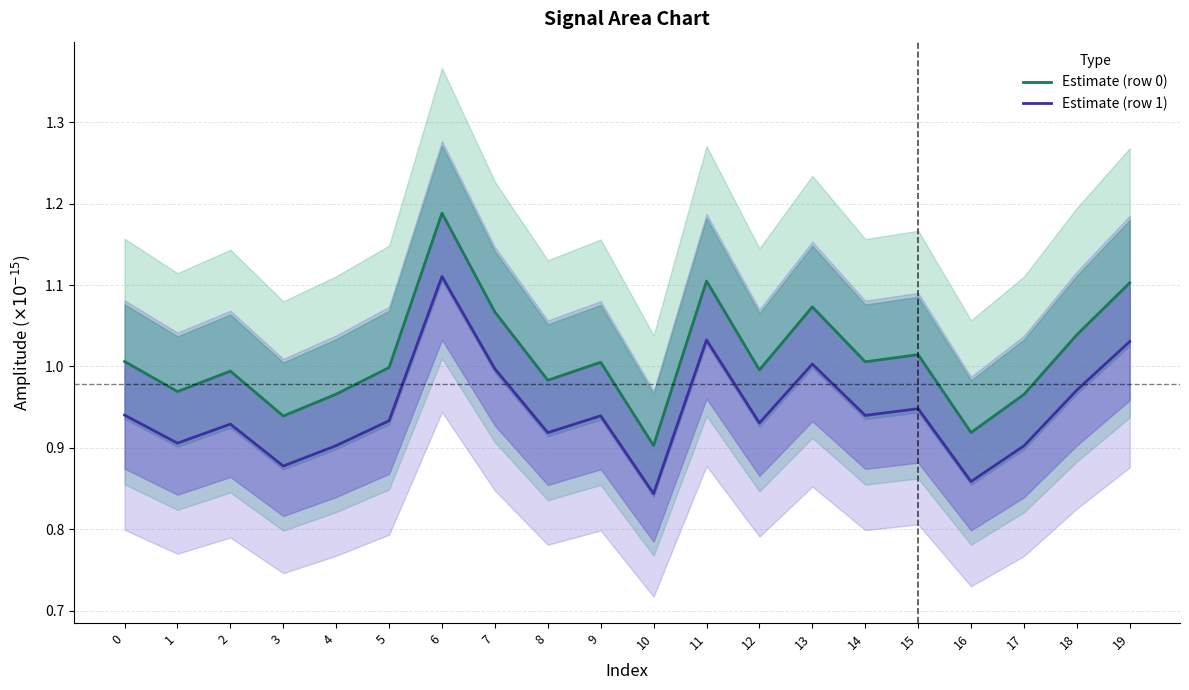

What is the value of the row1 point at the 16th from the left?

0.9